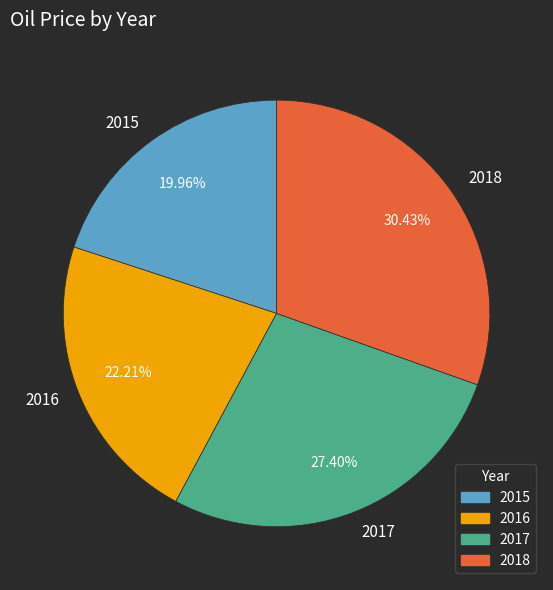

Combined, do 2018 and 2017 account for over 50%?

Yes